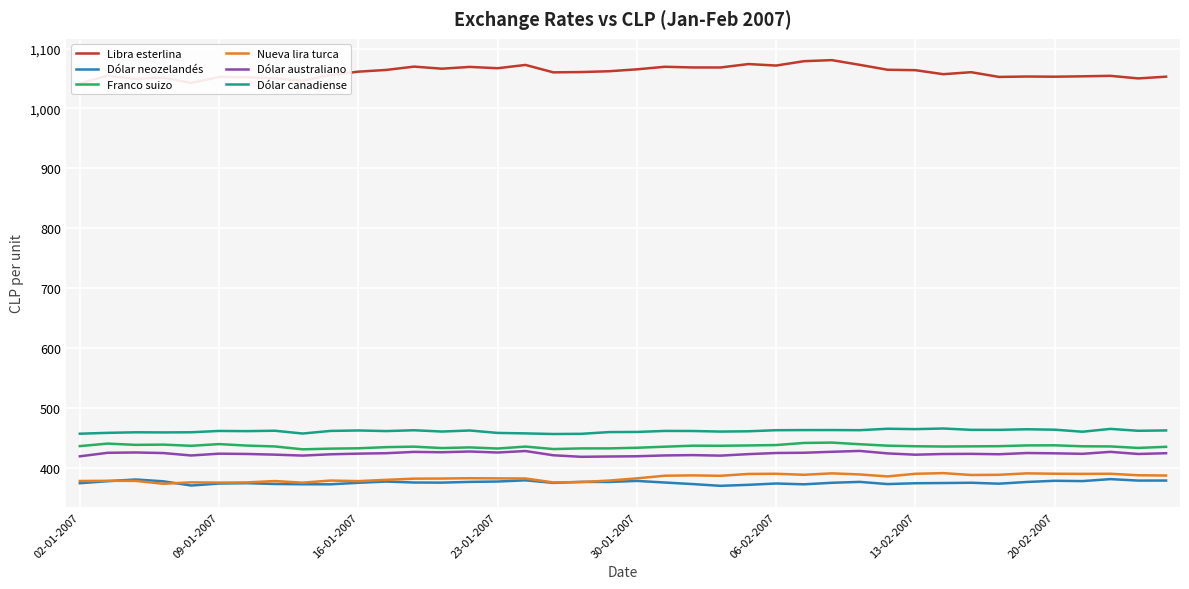

True or false: Dólar australiano and Dólar canadiense intersect in this chart.

False